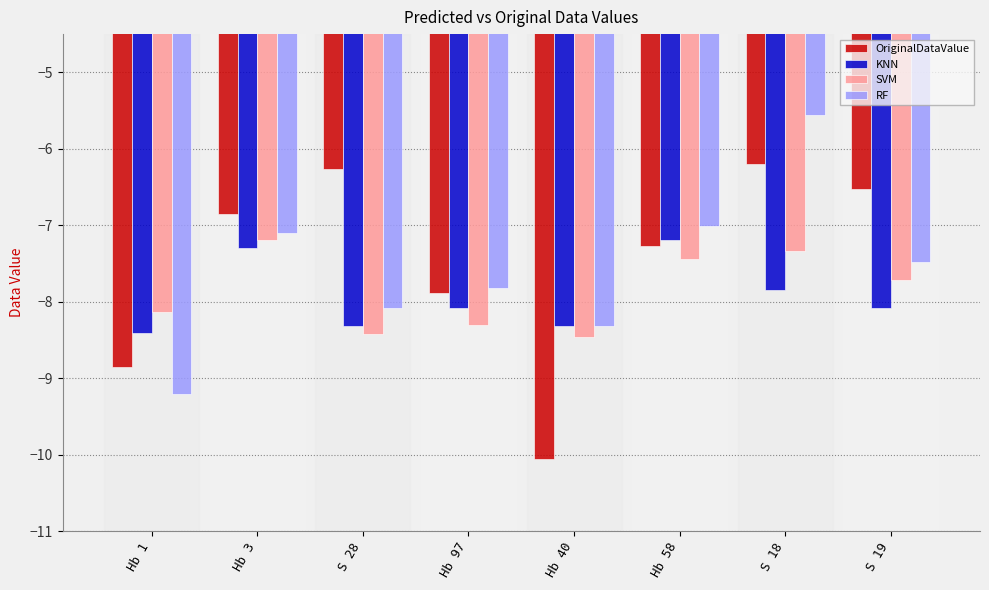

What is the greatest value displayed?

-5.6